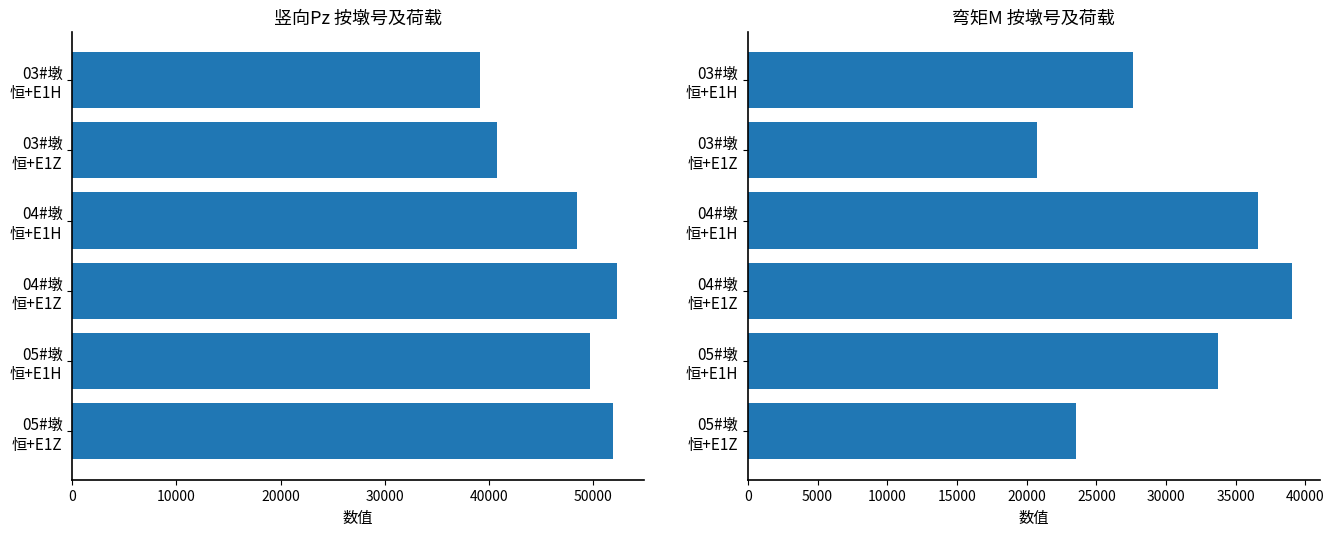

What is the value of the 弯矩M bar at the 2nd from the left?

20710